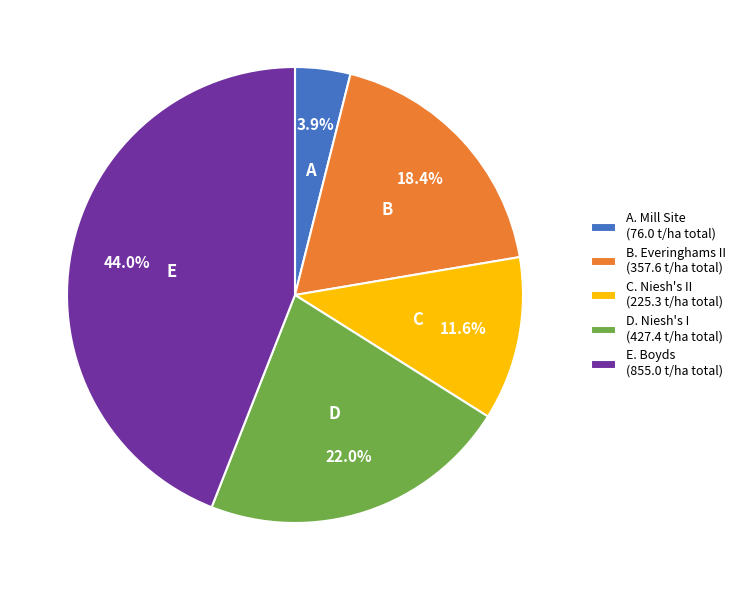

Is A. Mill Site (76.0 t/ha total) the majority of the pie?

No